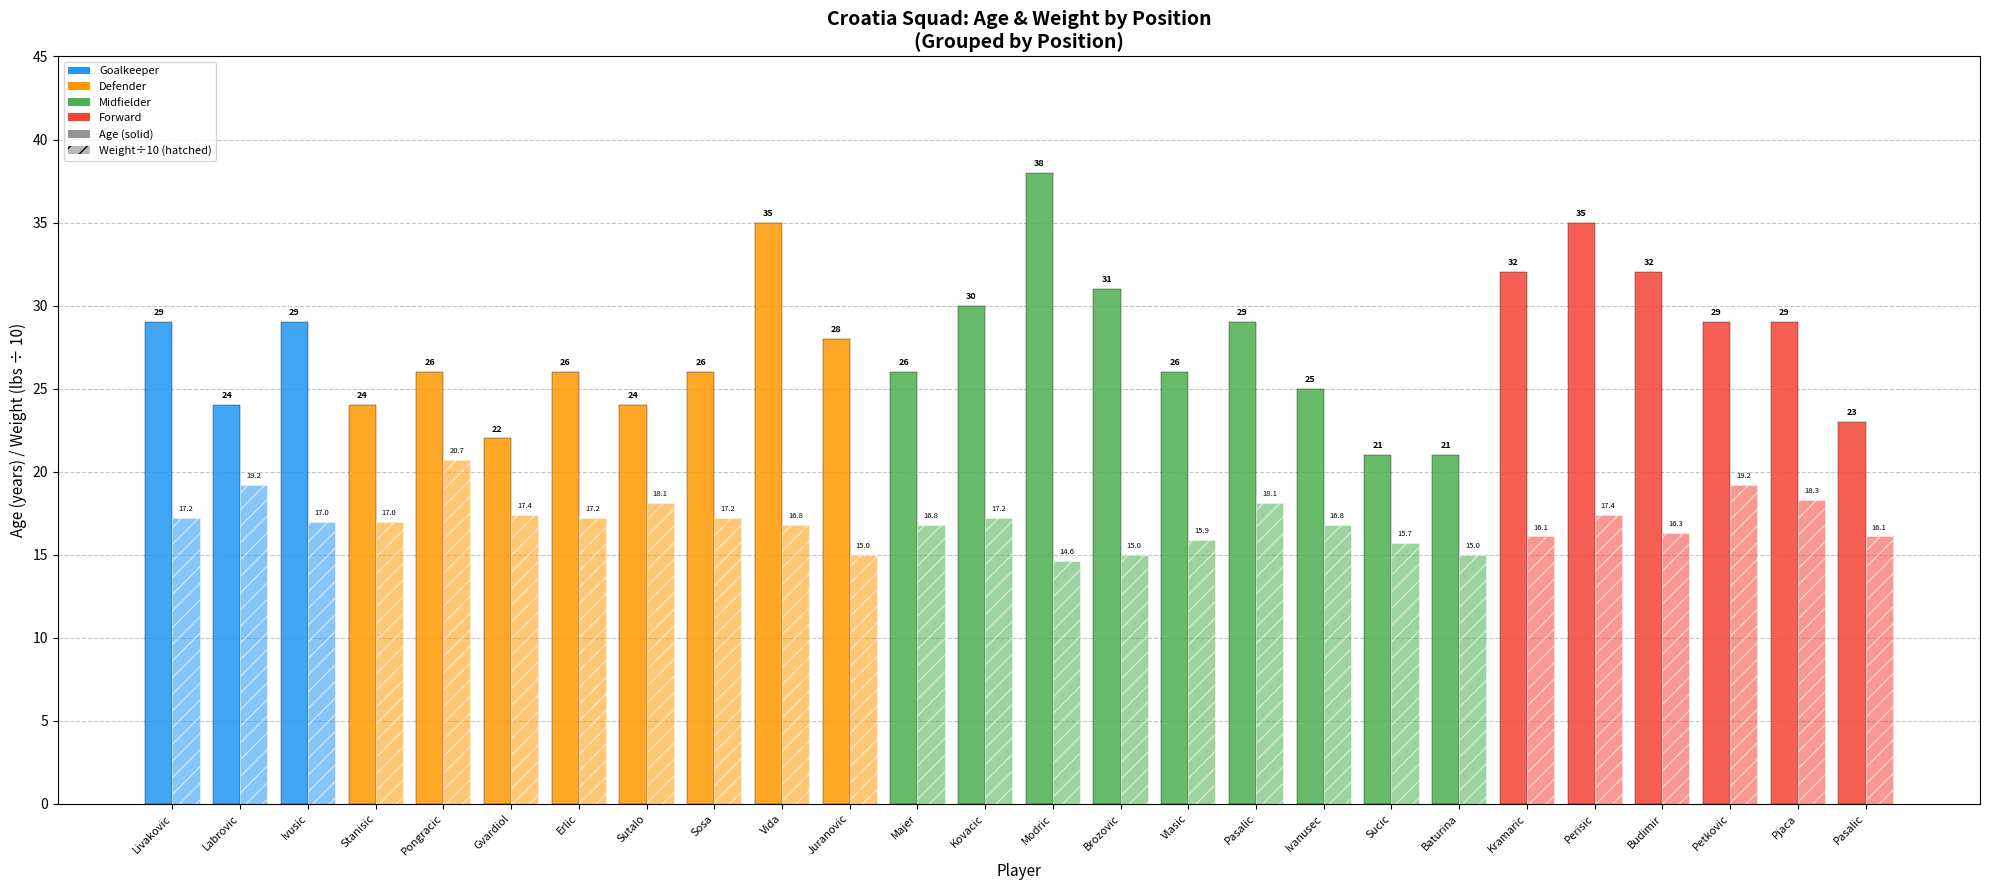

Are the bars horizontal?

No